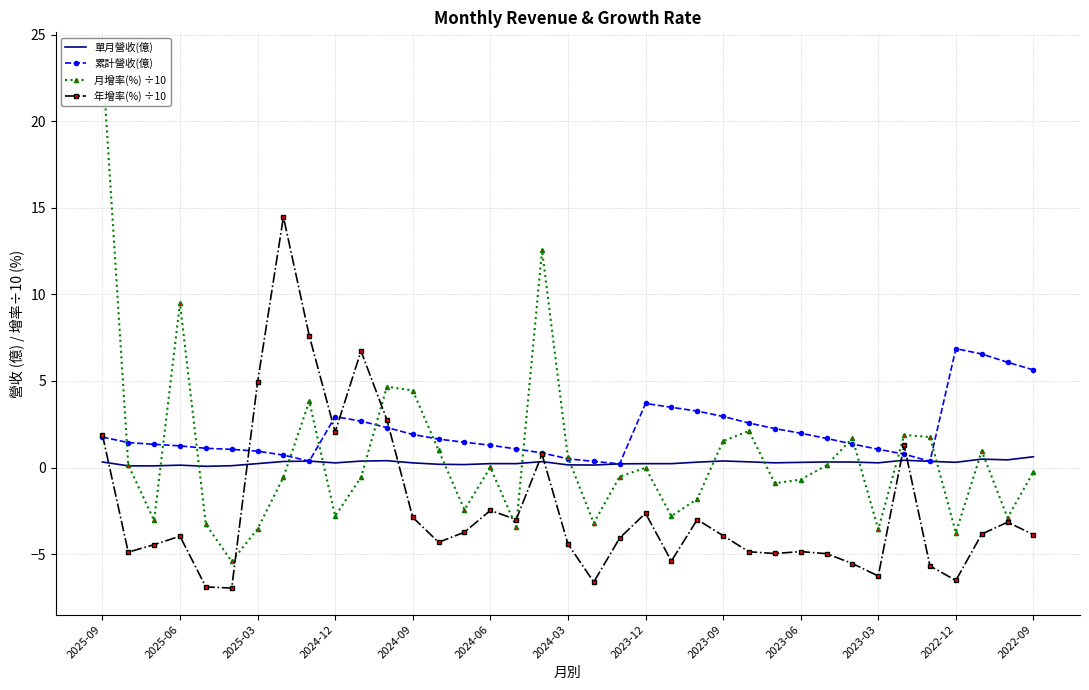

Read the 月增率(%) ÷10 value at 2025-03.

-3.1